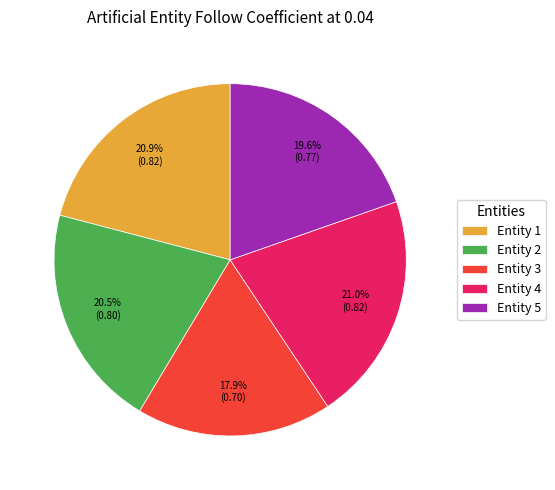

Between Entity 2 and Entity 4, which is larger?

Entity 4